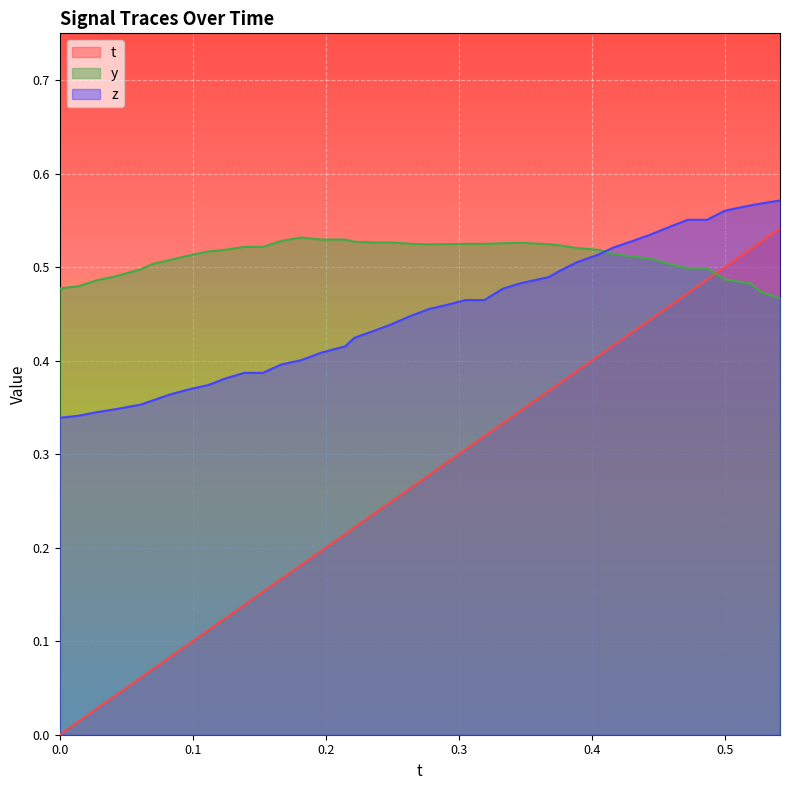

How many lines are shown in the chart?

3